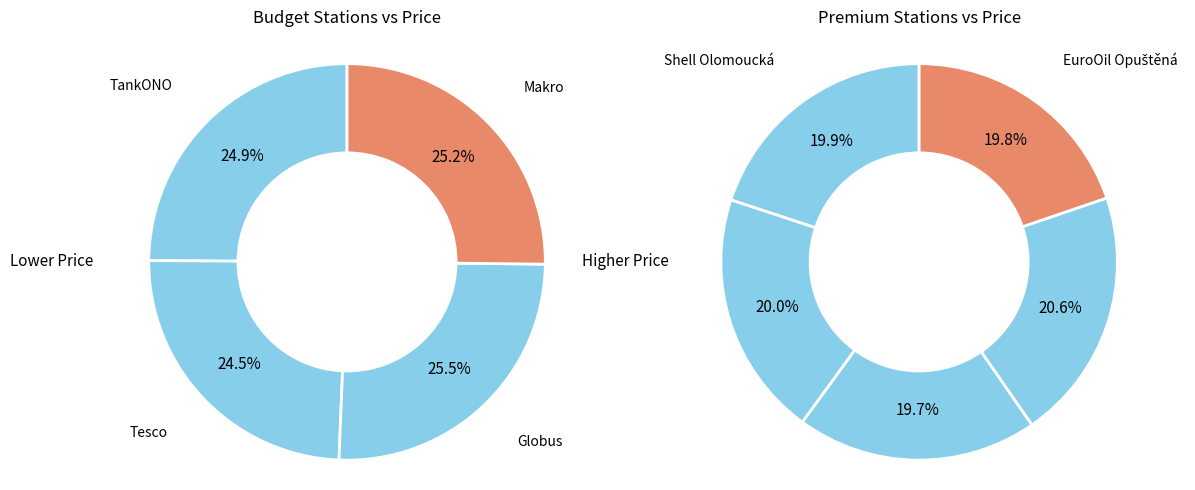

Is Shell Olomoucká the majority of the pie?

No